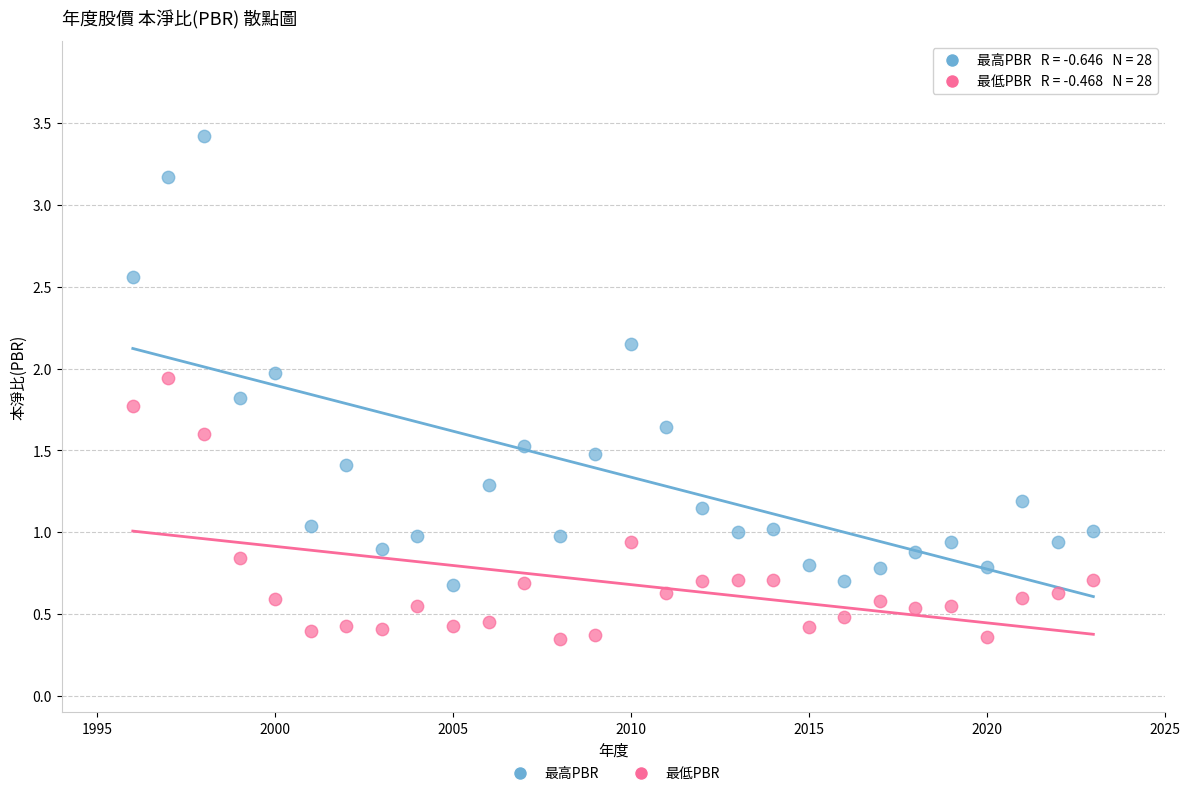

Which series contains the highest Y value?

最高PBR